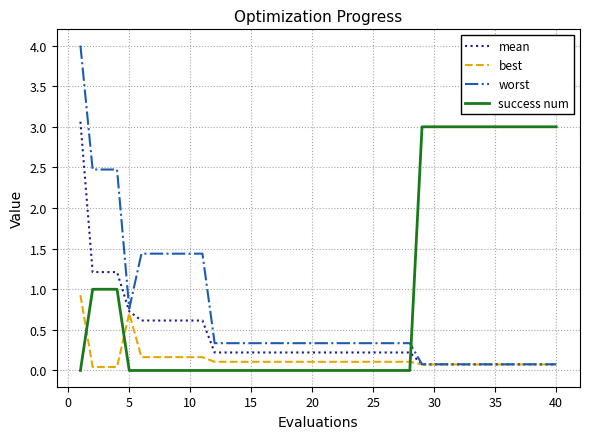

Which series ends up on top after the final intersection of success num and worst?

success num